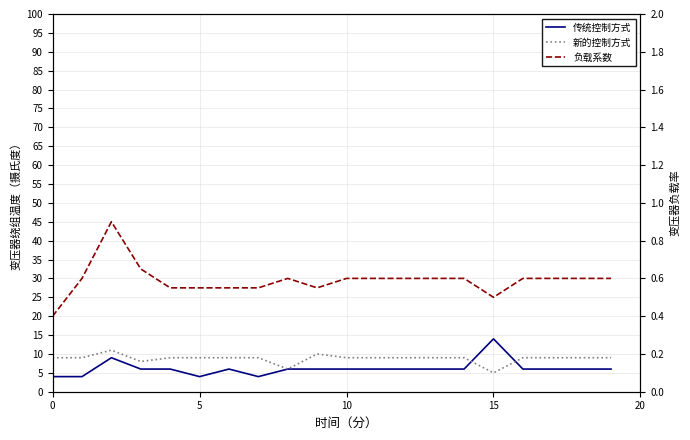

What is the highest value of the 传统控制方式 series?

14.0